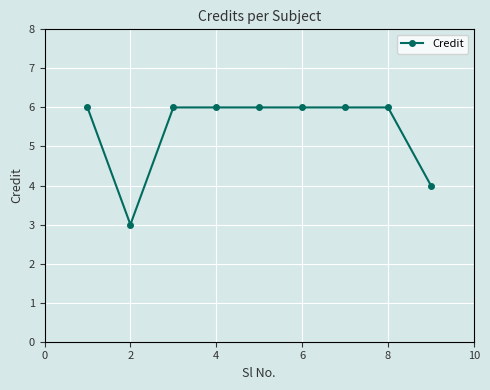

What is the smallest value displayed?

3